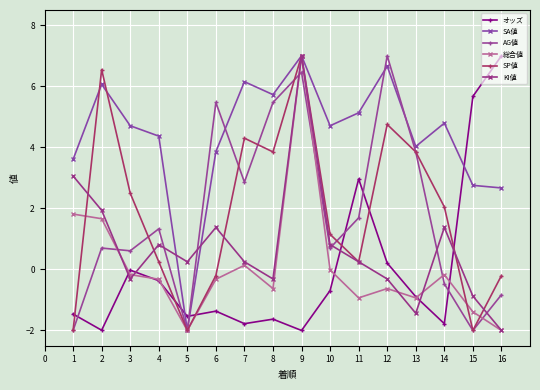

How many times do オッズ and SA値 cross each other?

3